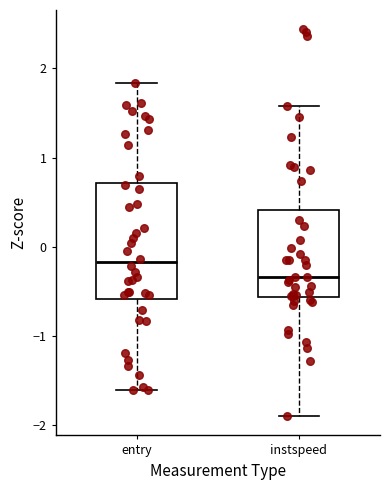

Which box's median line is the lowest?

instspeed